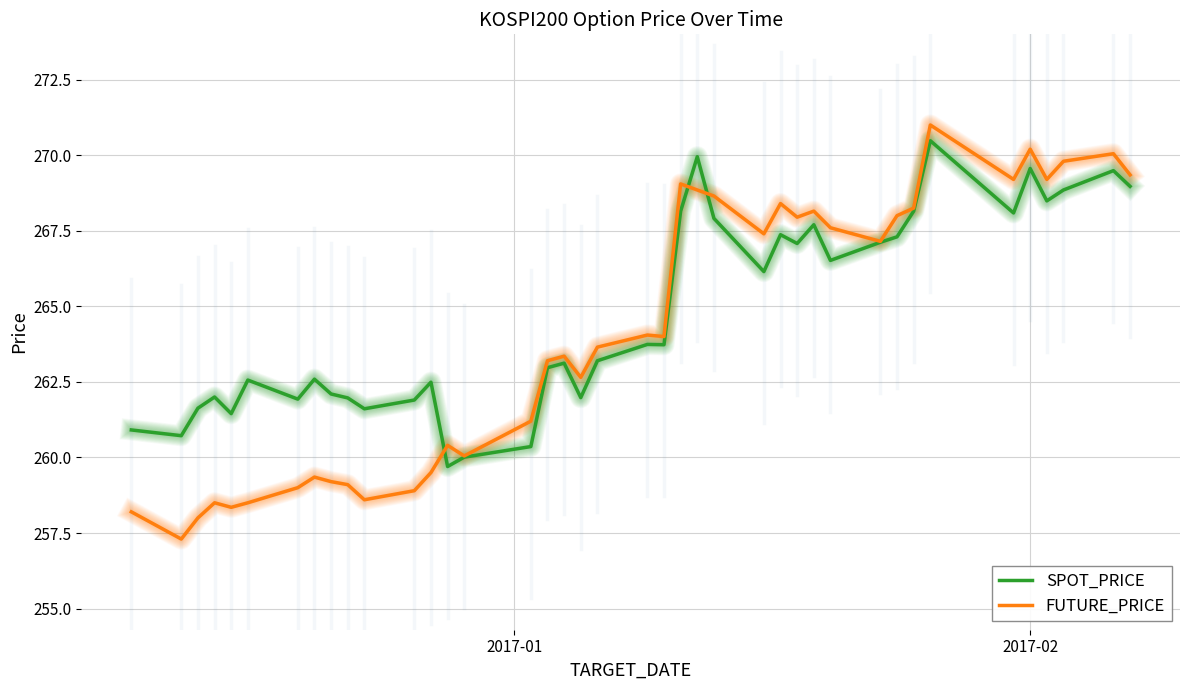

What is the smallest value displayed?

257.3